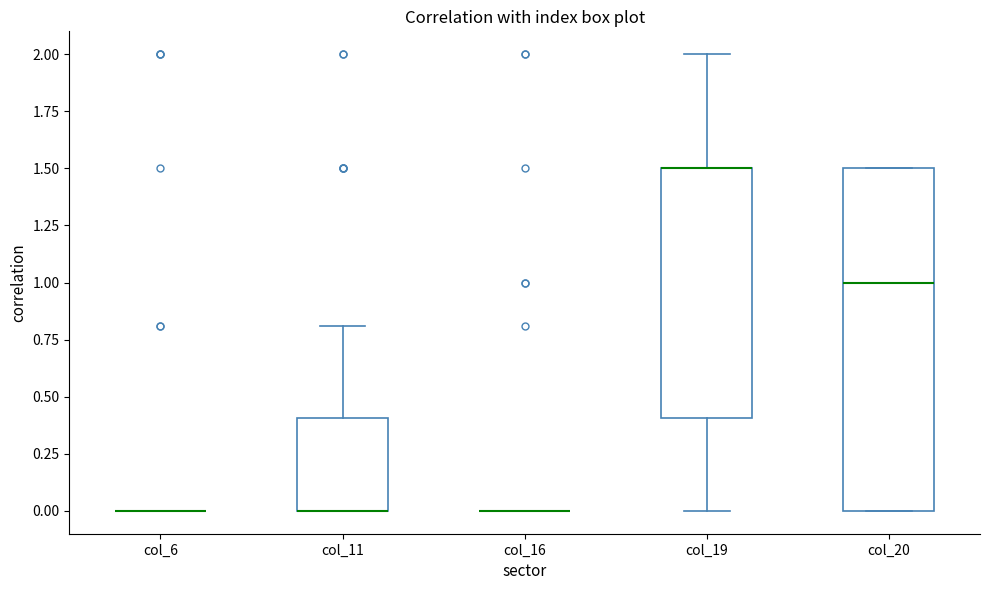

Reading left to right, read every box against the y-axis: the position of its median line, the range the box covers, and the ends of its whiskers. The values are not printed on the chart, so give them approximately, as read against the axis.

col_6: box collapsed to a line at 0.0, whiskers 0.0 to 0.0
col_11: median 0.0 (drawn on the box's lower edge), box 0.0 to 0.4, whiskers 0.0 to 0.8
col_16: box collapsed to a line at 0.0, whiskers 0.0 to 0.0
col_19: median 1.5 (drawn on the box's upper edge), box 0.4 to 1.5, whiskers 0.0 to 2.0
col_20: median 1.0, box 0.0 to 1.5, whiskers 0.0 to 1.5